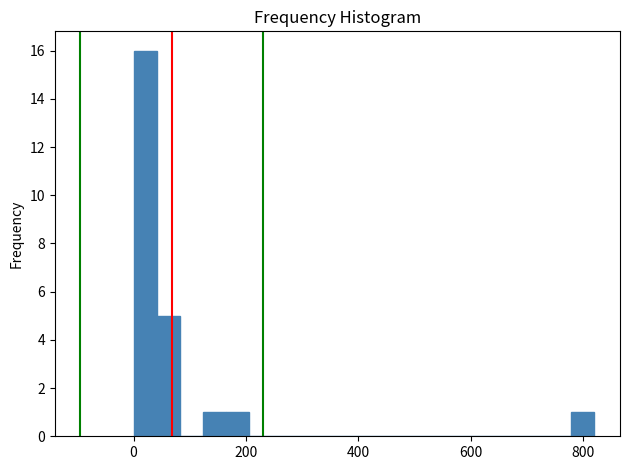

Read against the x-axis, roughly where is the centre of the tallest bar?

20